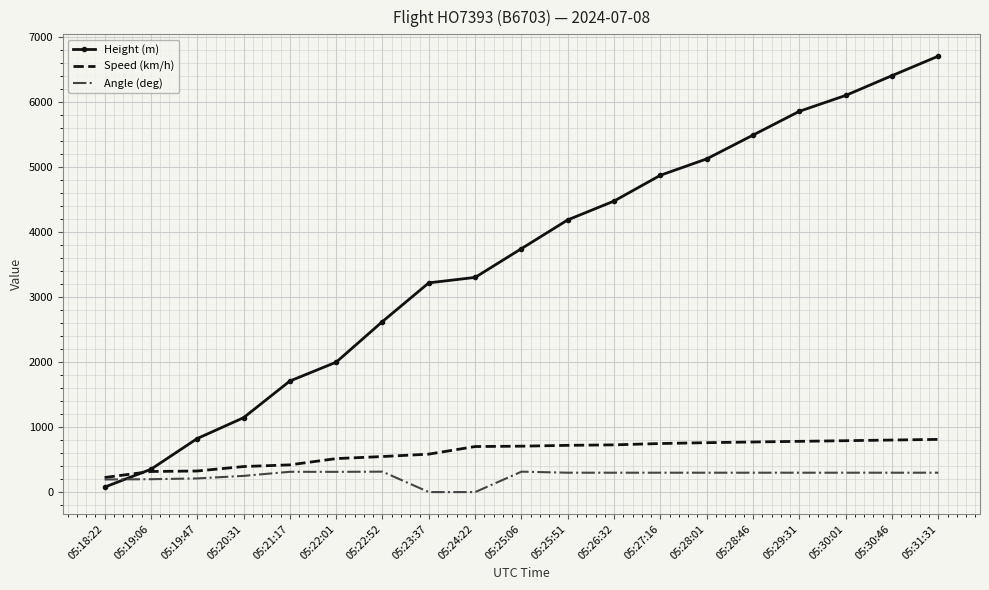

How many intersections are there between Speed (km/h) and Height (m)?

1